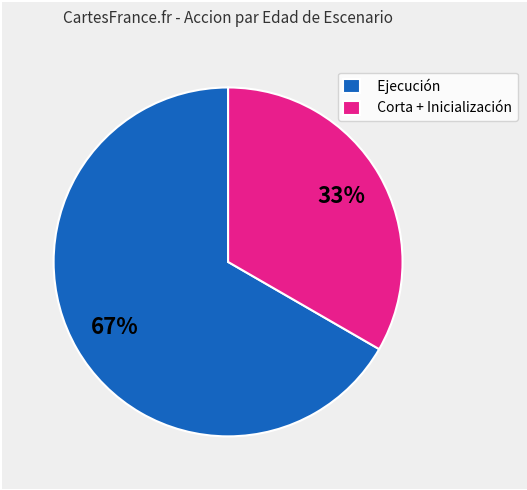

How many segments does this pie chart have?

2